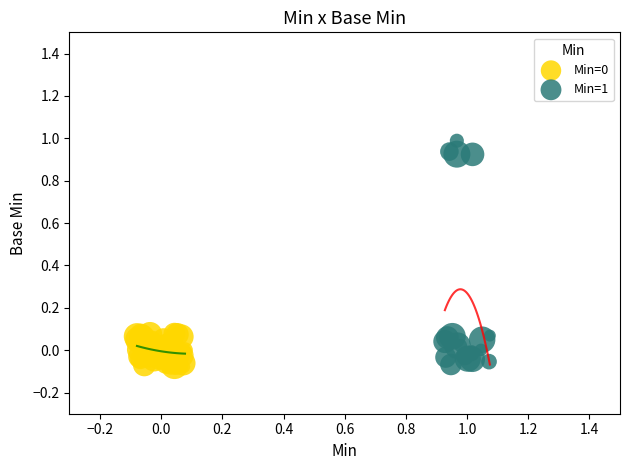

Which series has the widest spread of Y values?

Min=1